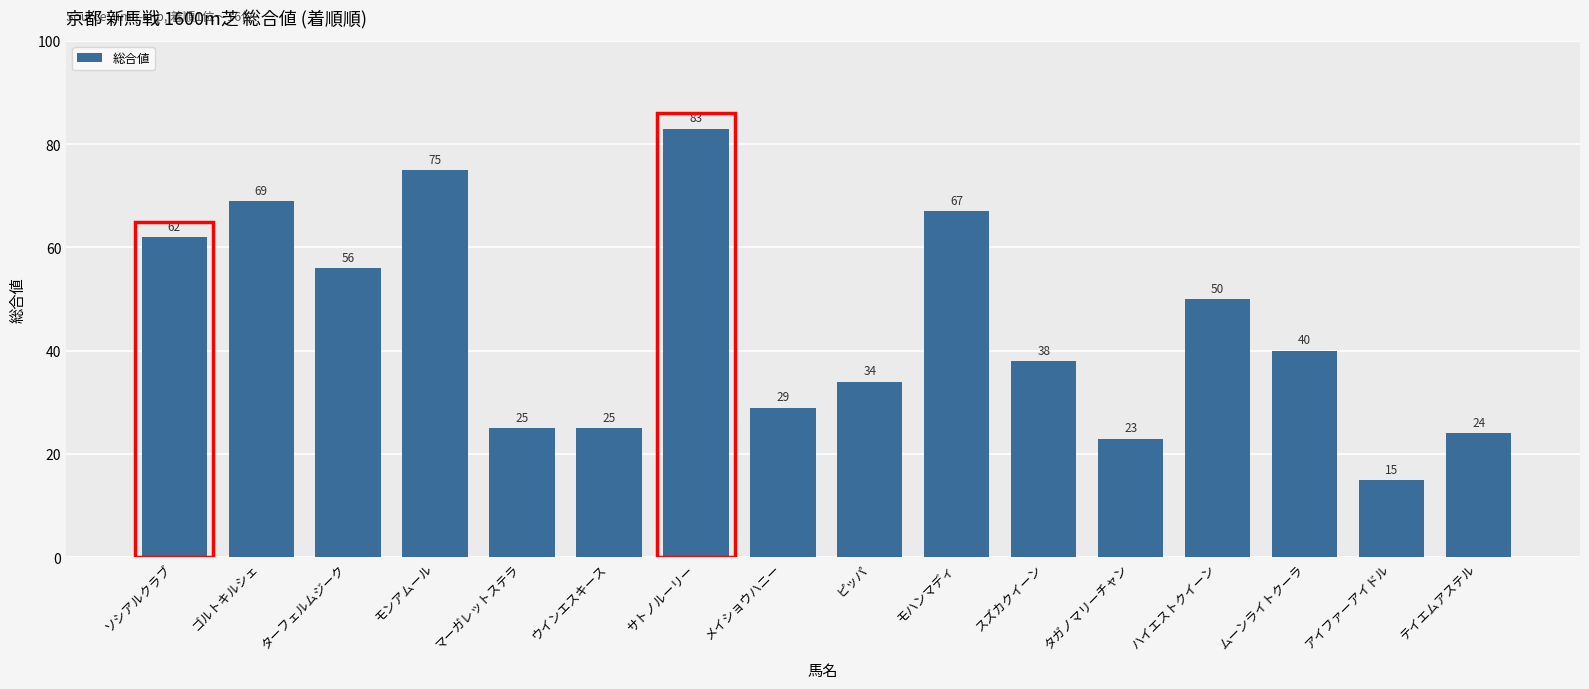

What is the smallest value displayed?

15